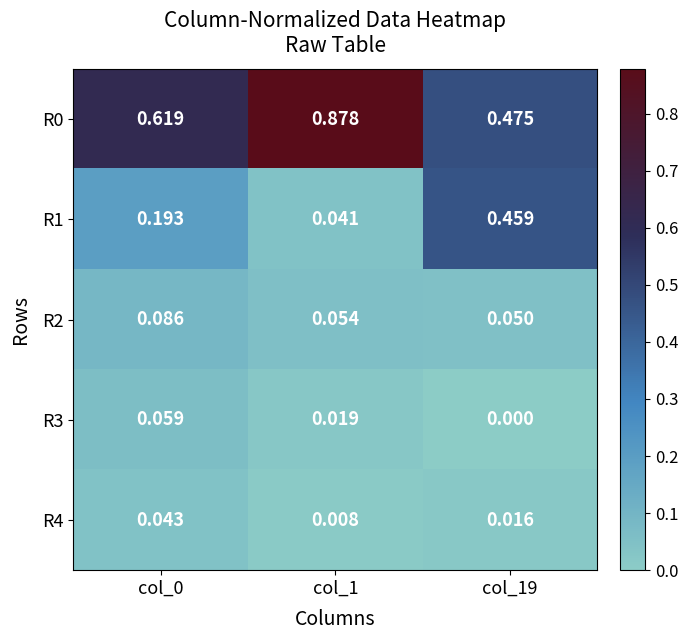

Which category has the lowest value across all series?

col_19